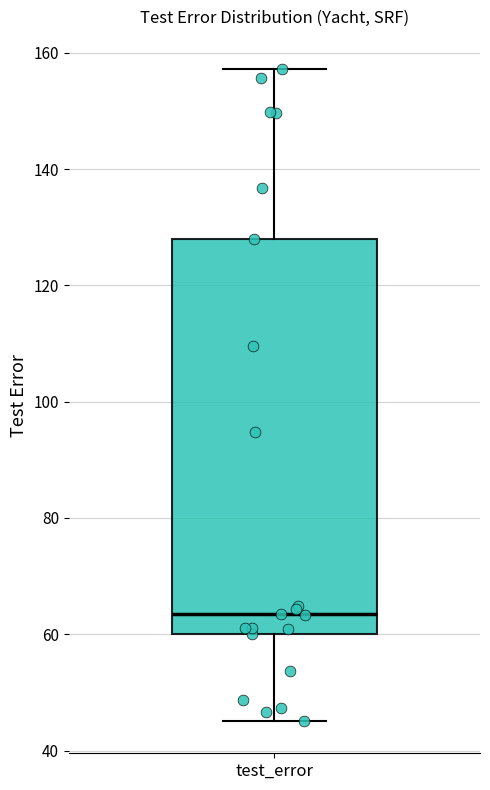

Read this box plot against the y-axis: the position of the median line, the range covered by the box, and the ends of both whiskers. The values are not printed on the chart, so give them approximately, as read against the axis.

median 64, box 60 to 128, whiskers 46 to 158